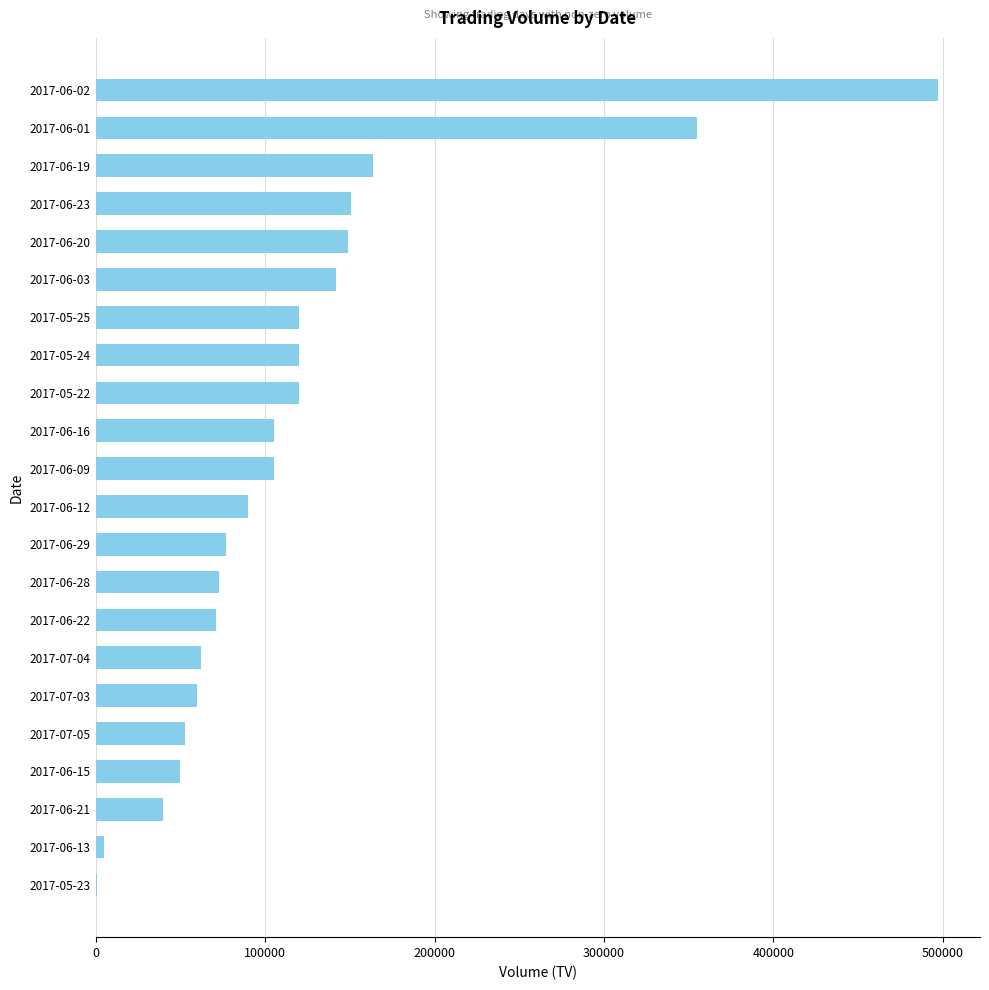

Is it true that the value at 2017-06-22 is 31462?

False